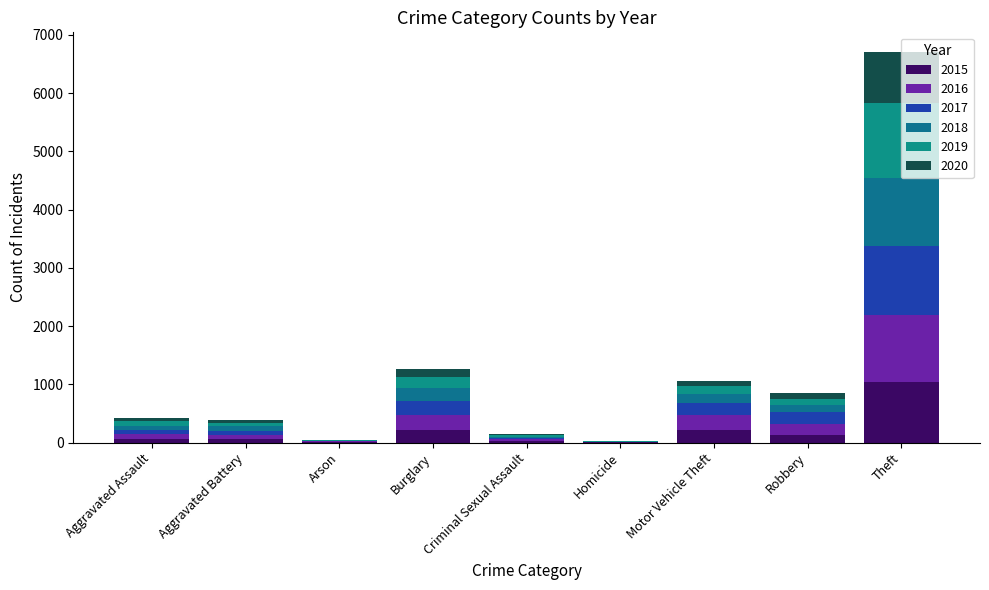

How many data points does each series have?

9